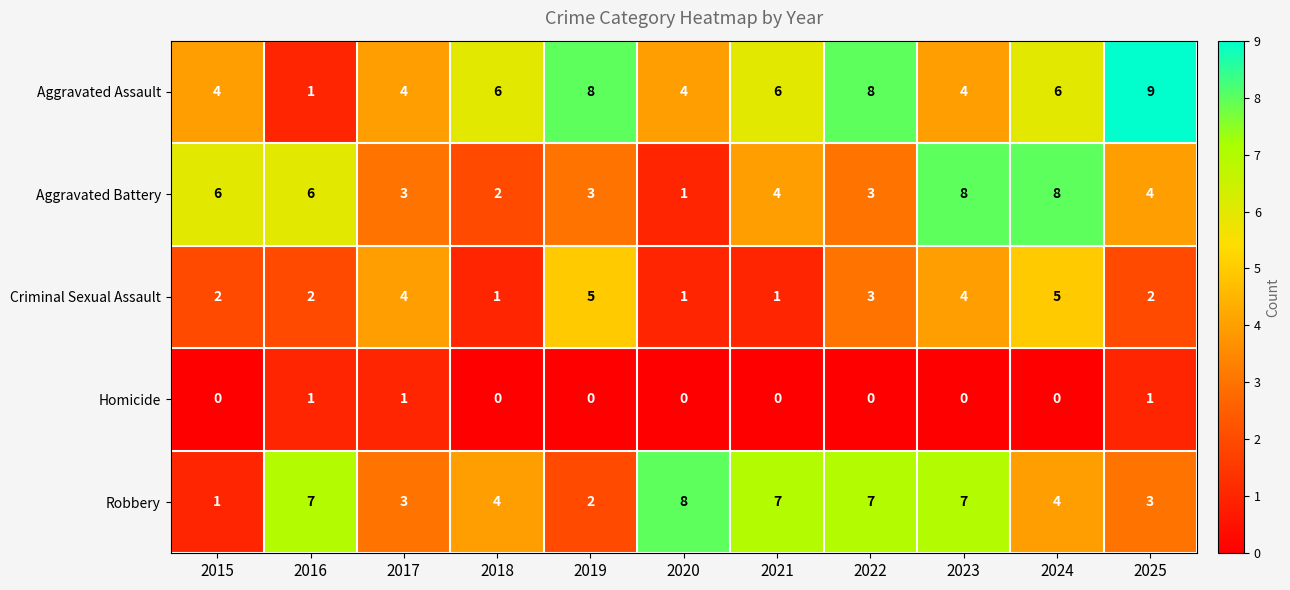

Count the Aggravated Assault values in the range 4 to 8.

9